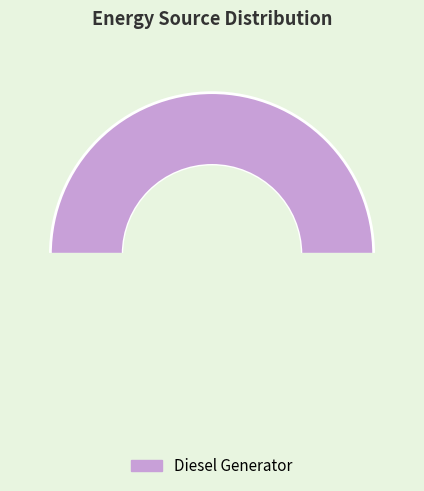

Count the number of slices in the pie.

2